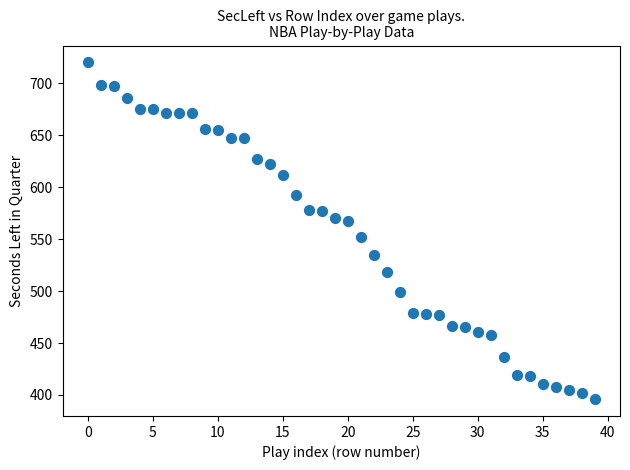

What is the range of Y values (max minus min)?

324